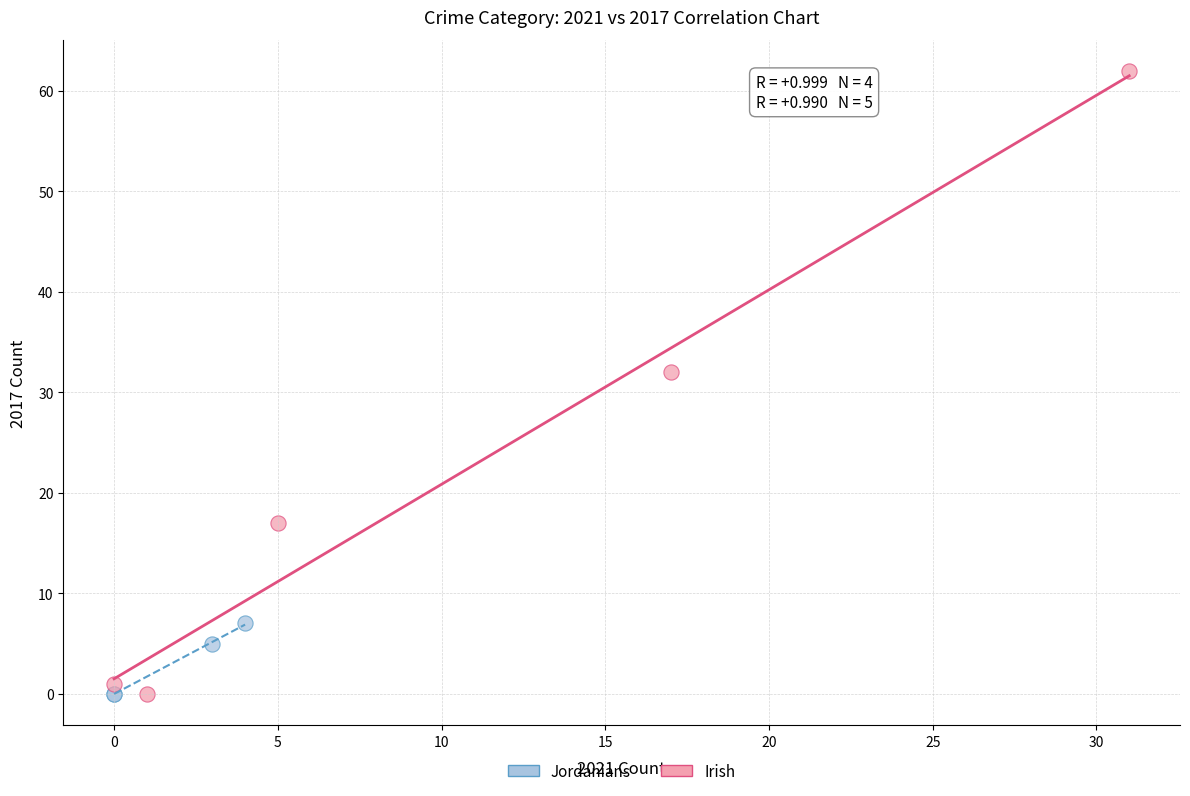

Which series has the largest Y range (max minus min)?

Irish